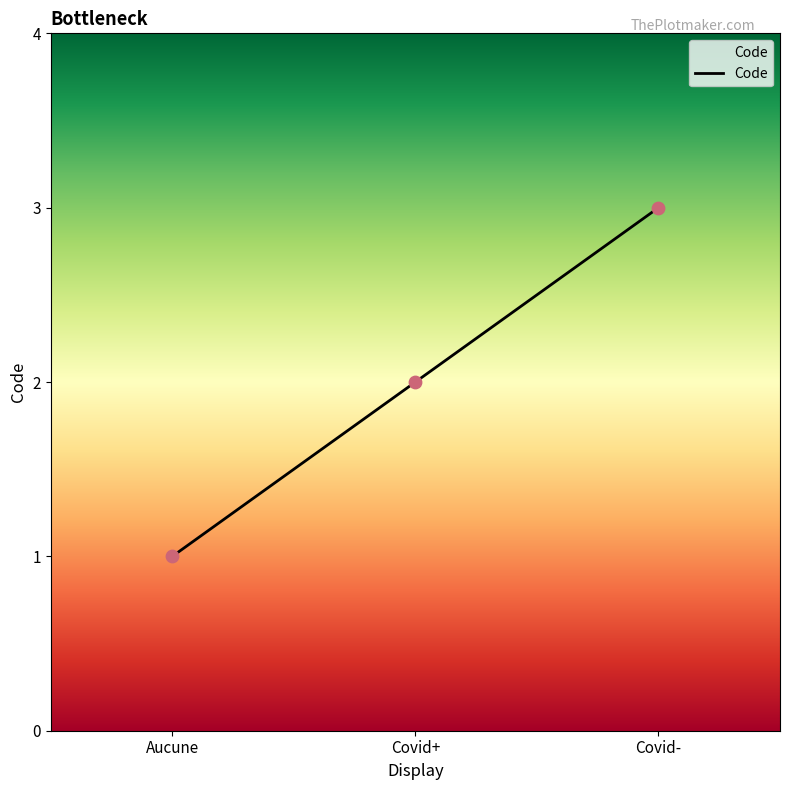

Approximately how many times larger is the value at Aucune compared to Covid-?

0.3